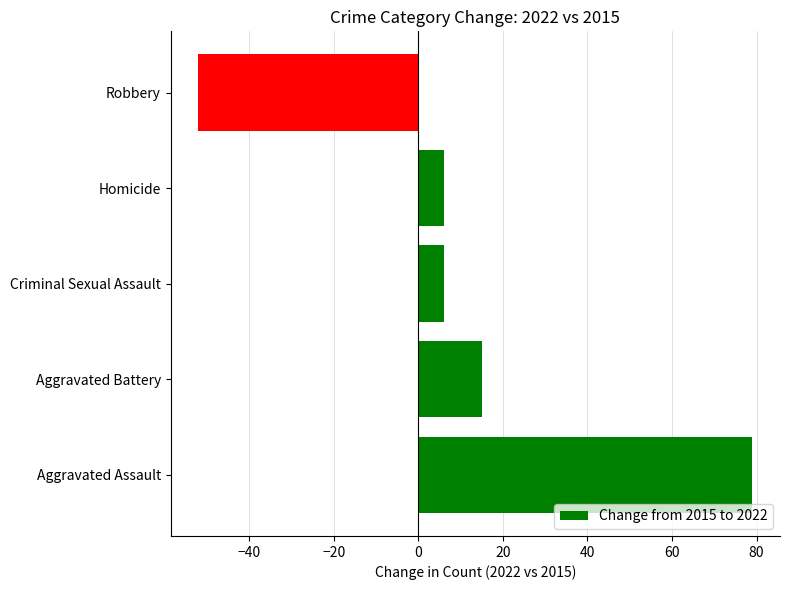

Reading bottom to top, transcribe all the data shown in this chart.

Aggravated Assault=79	Aggravated Battery=15	Criminal Sexual Assault=6	Homicide=6	Robbery=-52